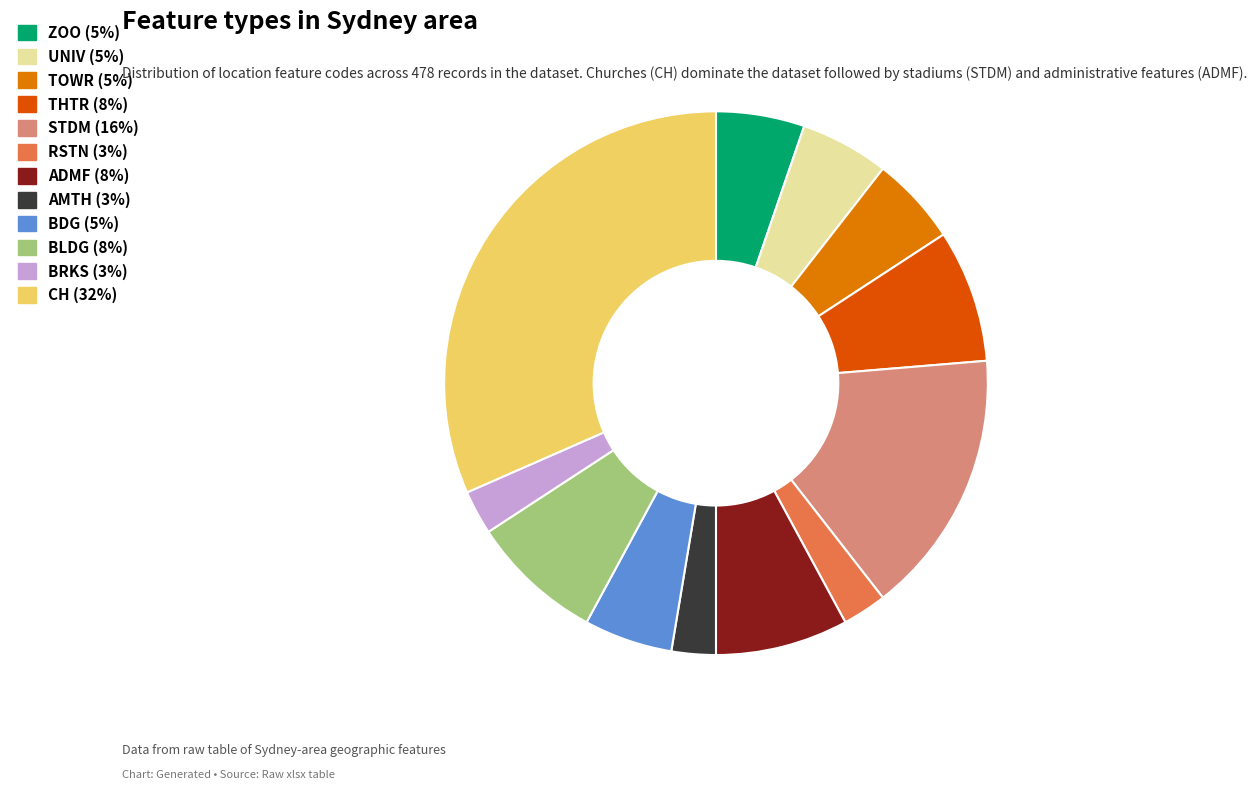

Combined, do THTR and RSTN account for over 50%?

No